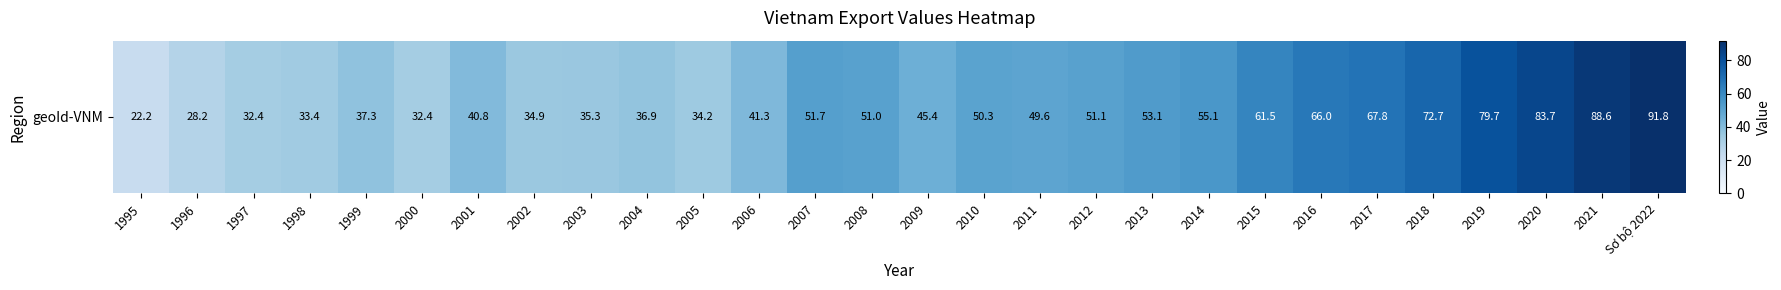

Reading right to left, transcribe all the data shown in this chart.

91.8	88.6	83.7	79.7	72.7	67.8	66.0	61.5	55.1	53.1	51.1	49.6	50.3	45.4	51.0	51.7	41.3	34.2	36.9	35.3	34.9	40.8	32.4	37.3	33.4	32.4	28.2	22.2